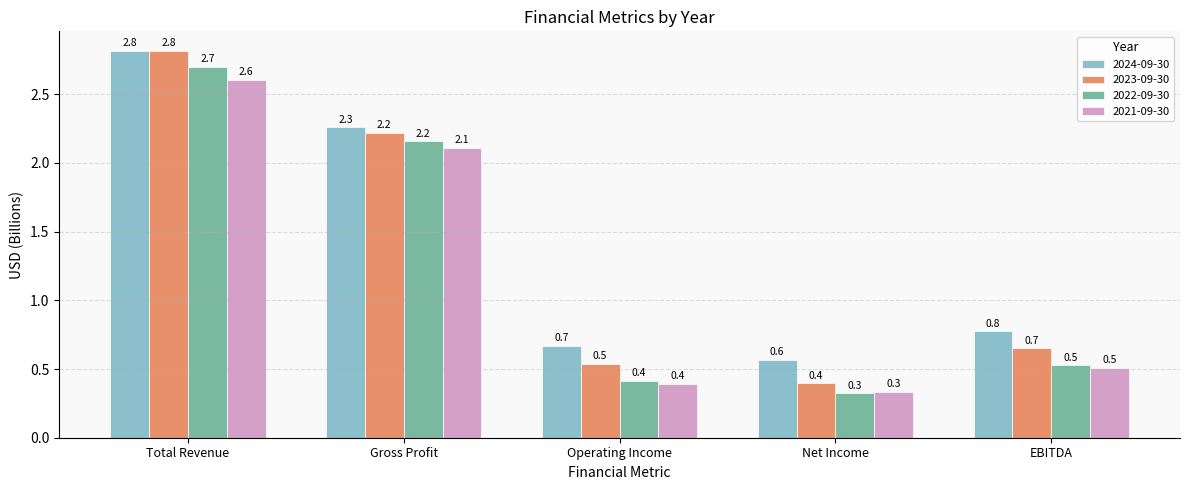

What is the highest value of the 2022-09-30 series?

2.7